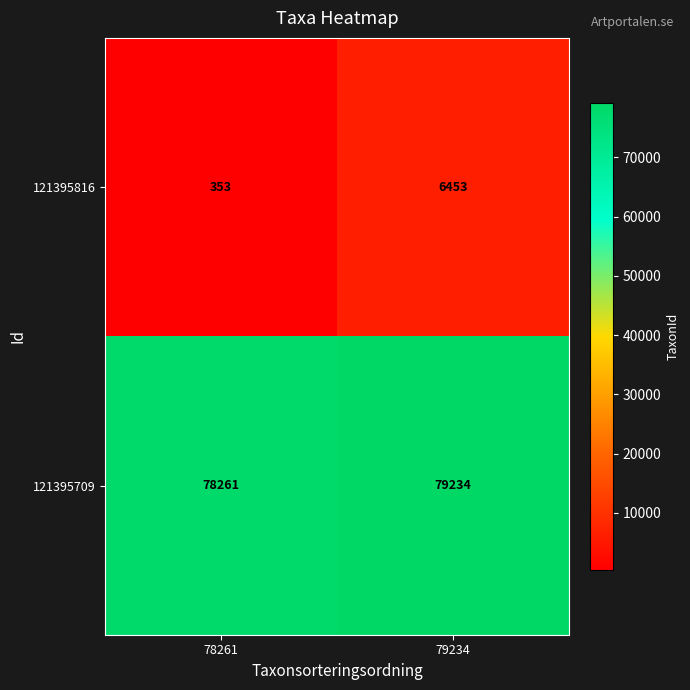

What is the spread (max minus min) of values at 78261?

77908